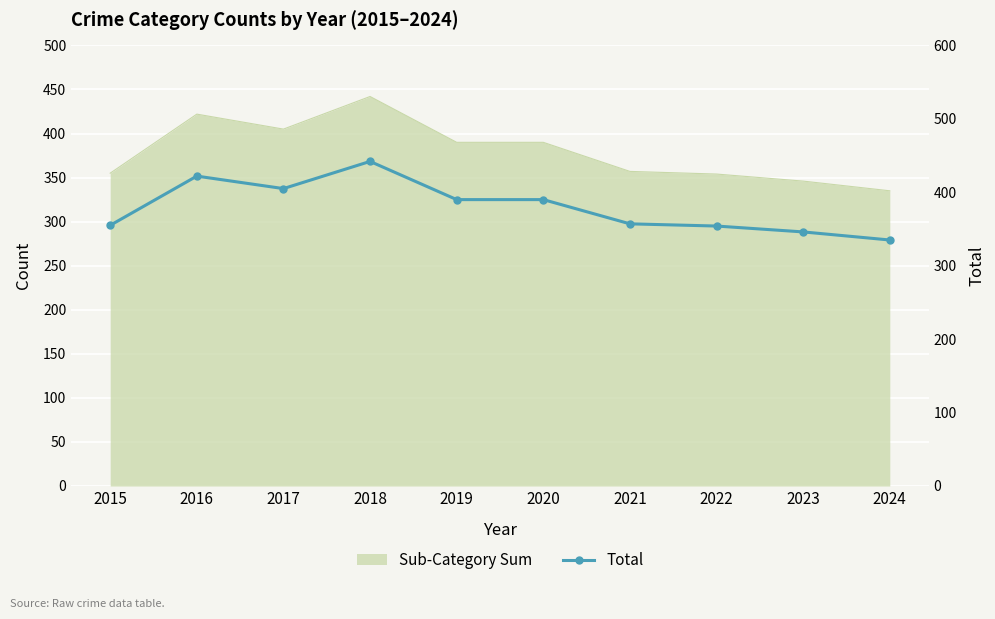

Between 2023 and 2019, which is larger?

2019